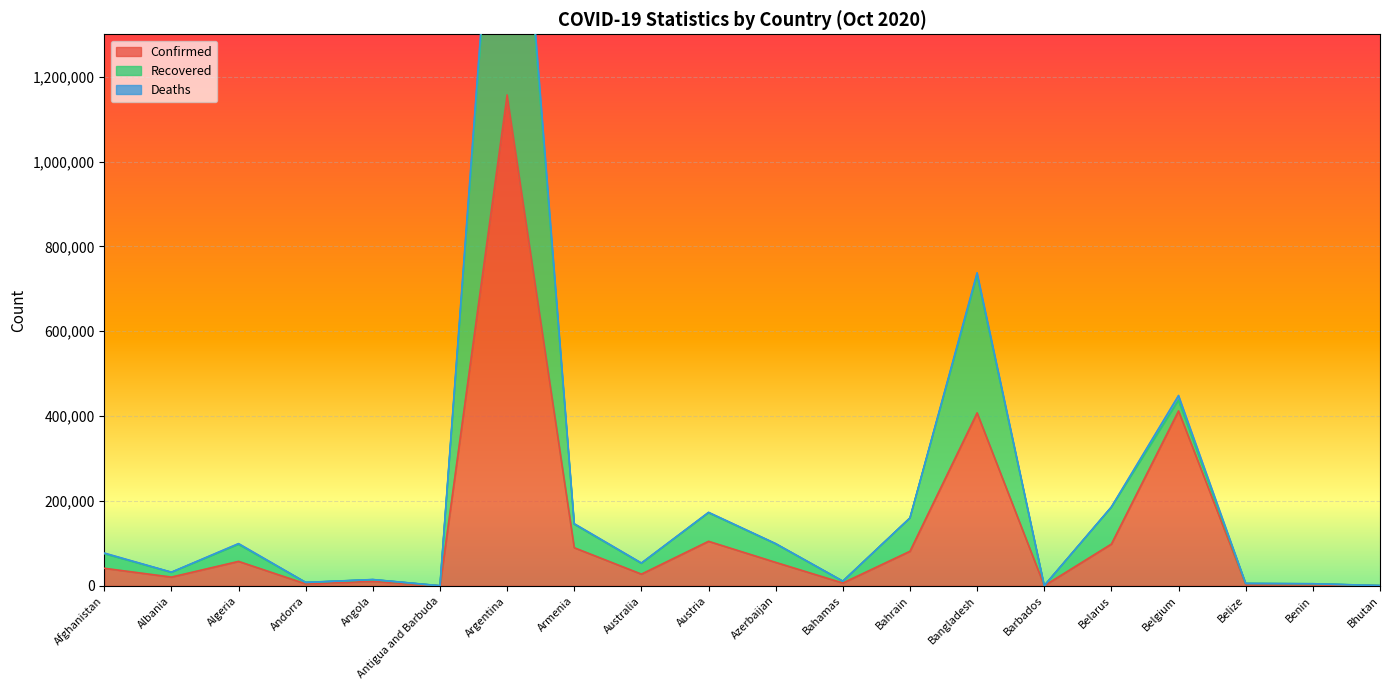

What is the difference between the Recovered values at Belgium and Afghanistan?

361474